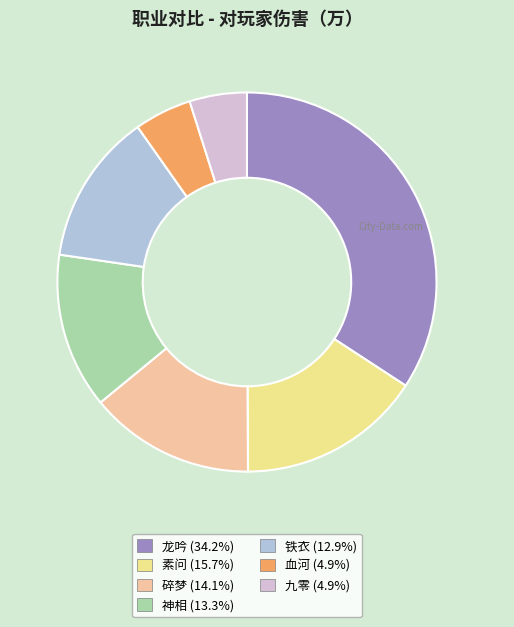

Approximately how many times larger is the value at 碎梦 compared to 龙吟?

0.4